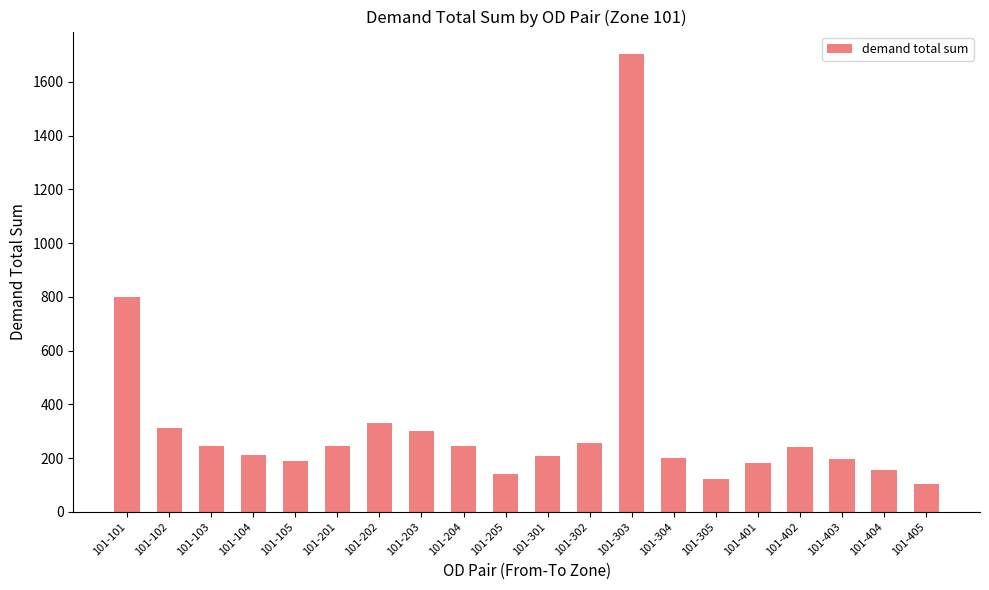

Is it true that the value at 101-105 is 73.7?

False